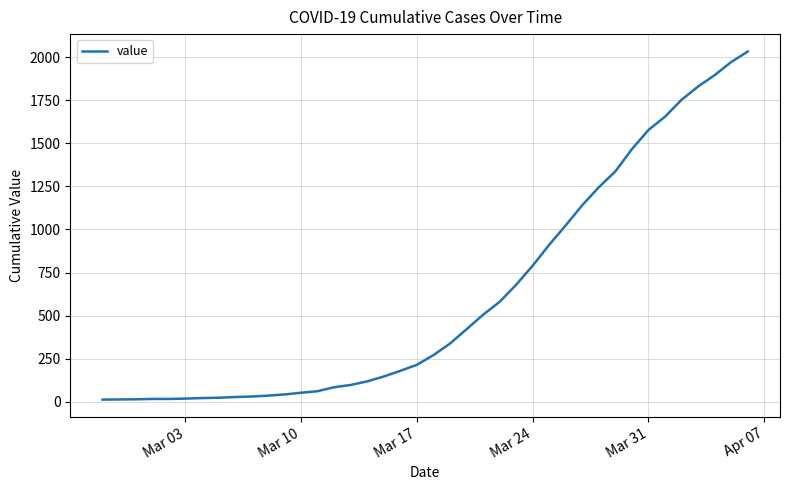

What is the difference between the second highest and minimum values?

1958